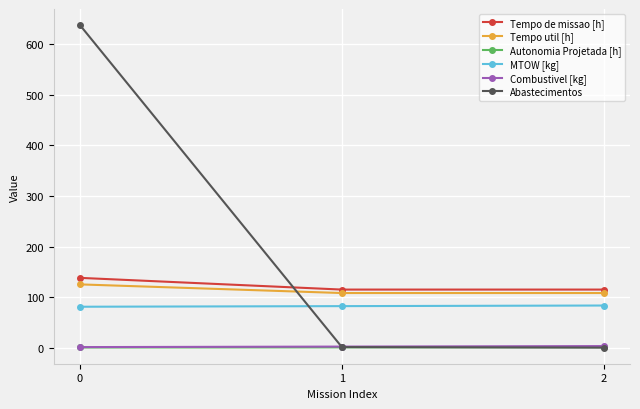

Is it true that Abastecimentos equals 209.0 at 0?

False